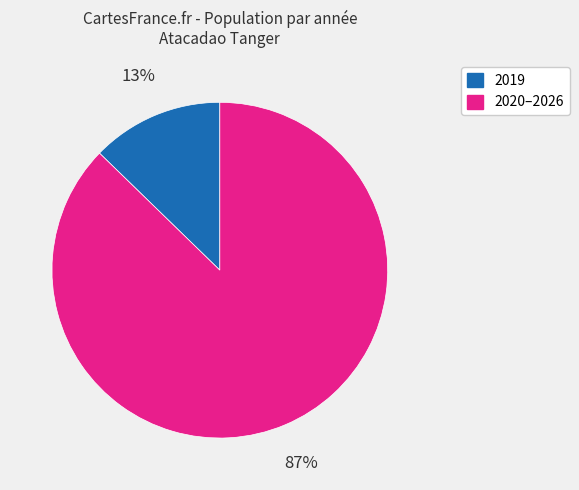

Is there a majority slice in this chart?

Yes